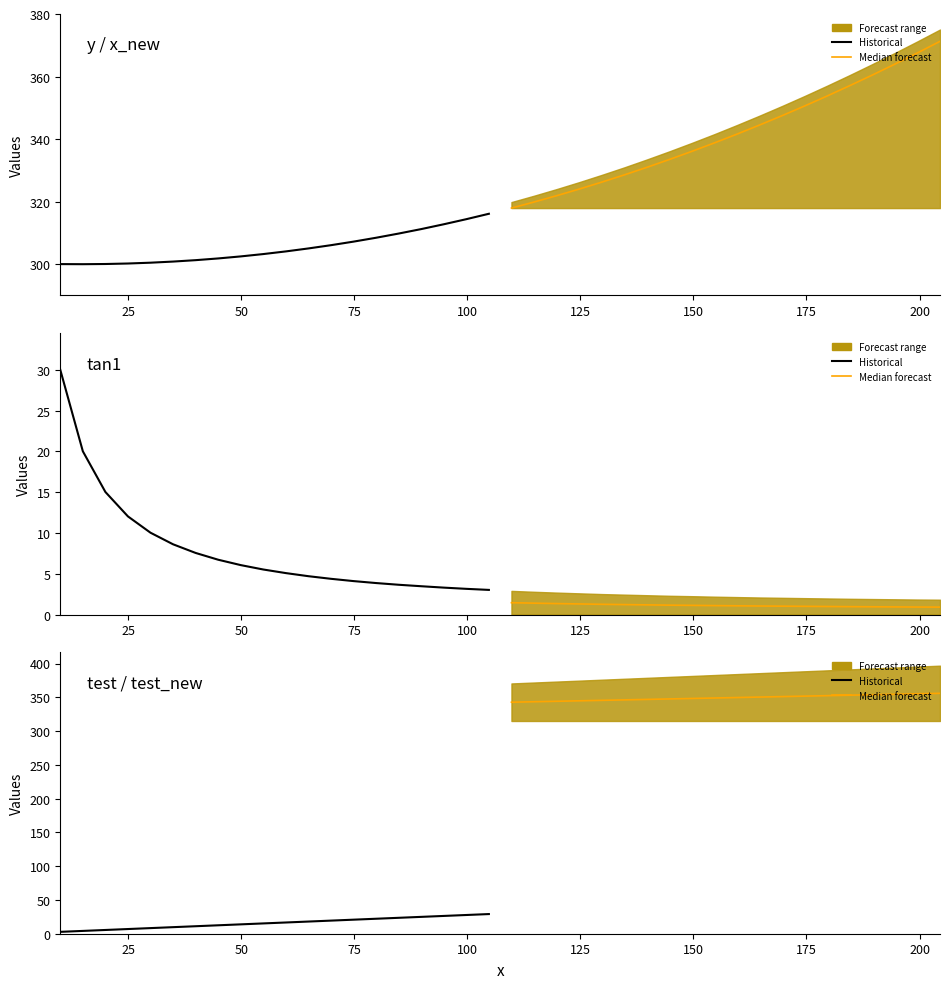

True or false: test (median) has more than 0 points higher than both neighbors.

False